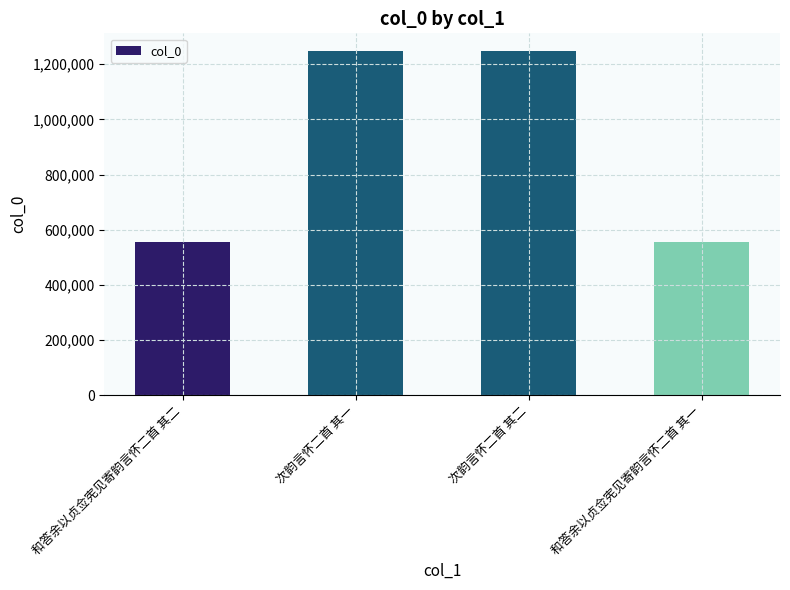

What value does the data have at 和答余以贞佥宪见寄韵言怀二首 其一?

555184